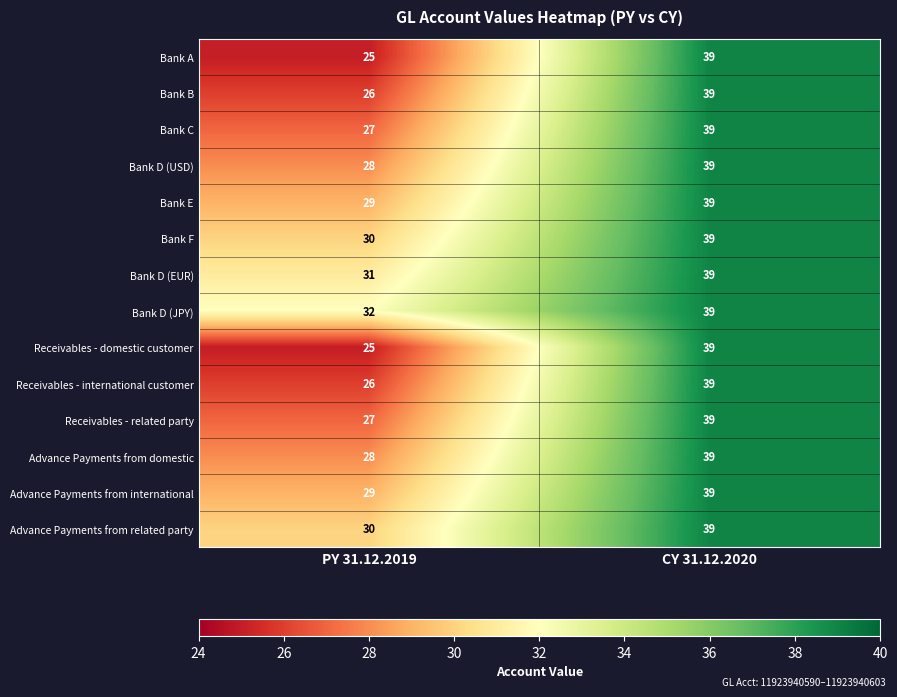

Is it true that Advance Payments from related party equals 69 at CY 31.12.2020?

False